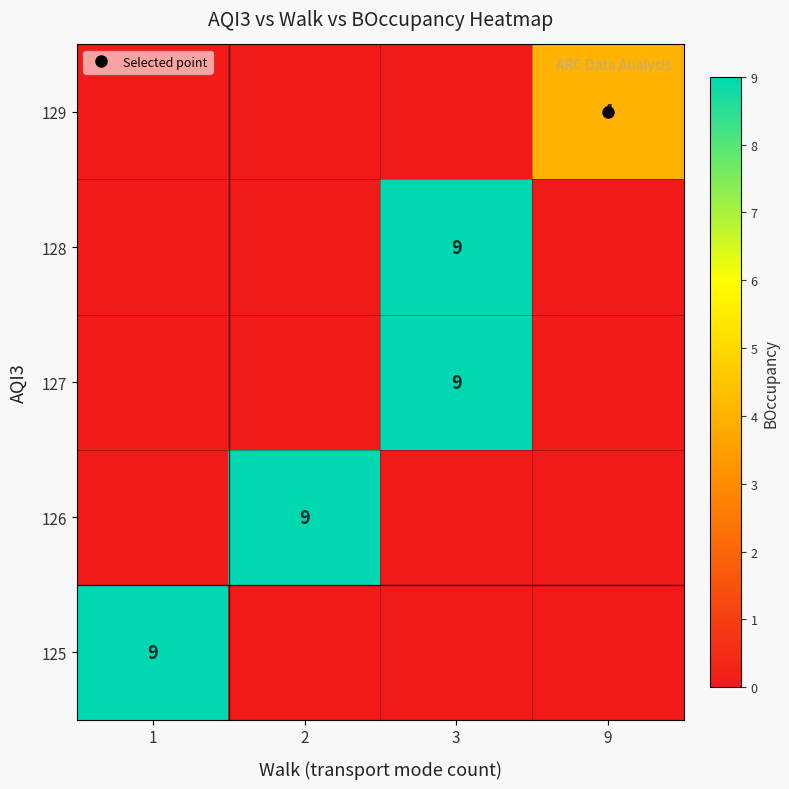

List the labels in order of 127 value, smallest first.

1, 2, 9, 3